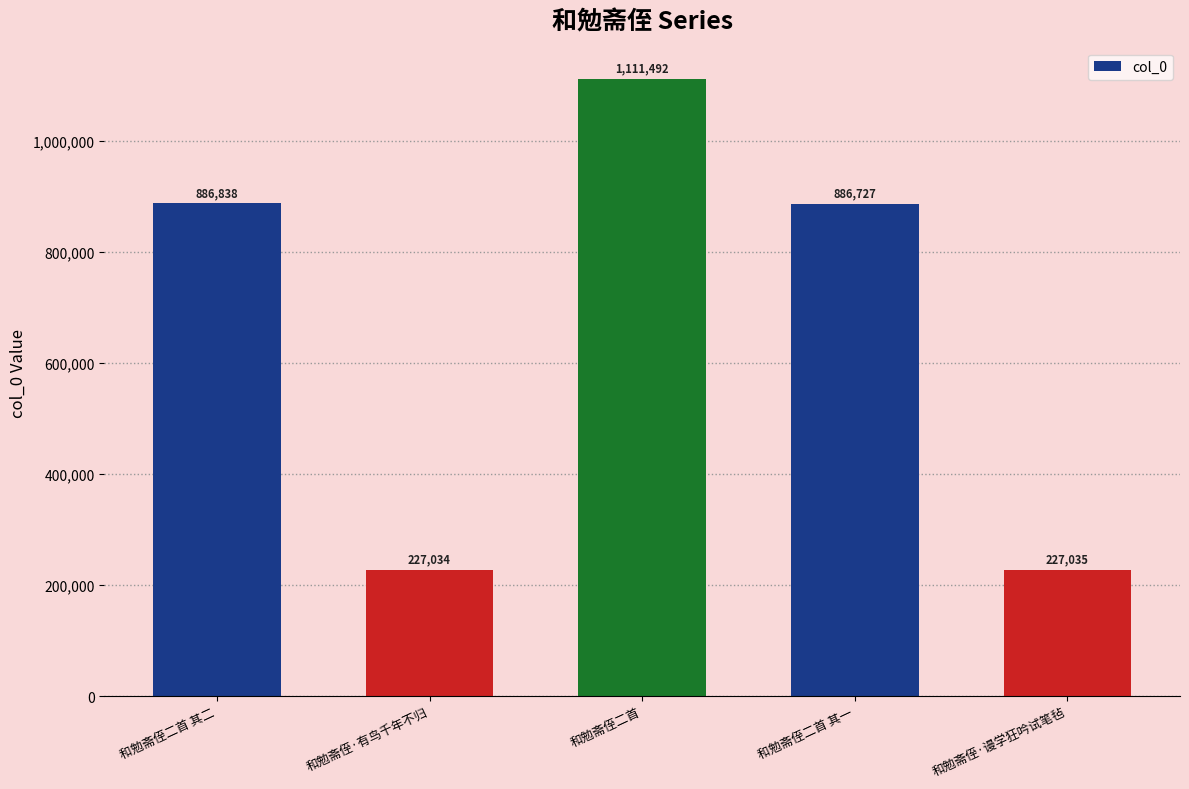

Which category has the lowest value across all series?

和勉斋侄·有鸟千年不归